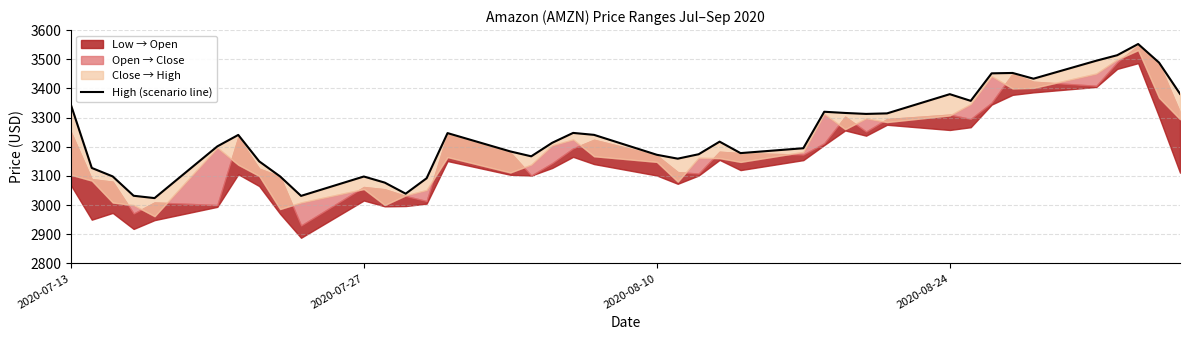

What is the value of the 21st point from the left?

3172.5